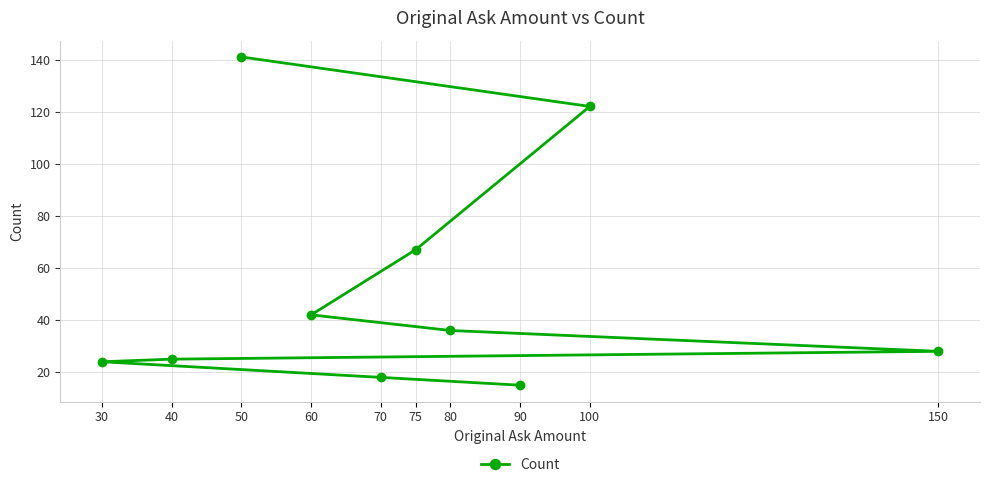

Approximately how many times larger is the value at 100 compared to 90?

8.1